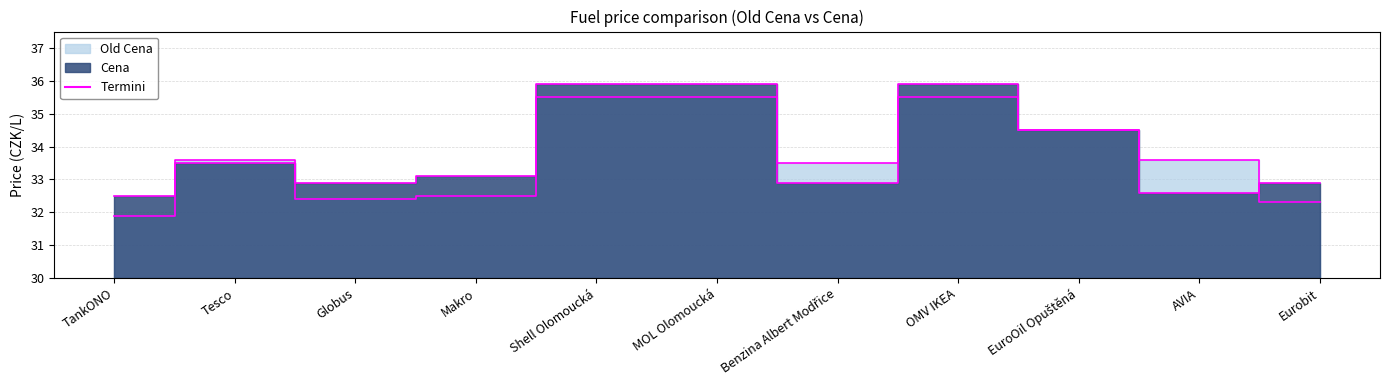

What position from the left is MOL Olomoucká?

6